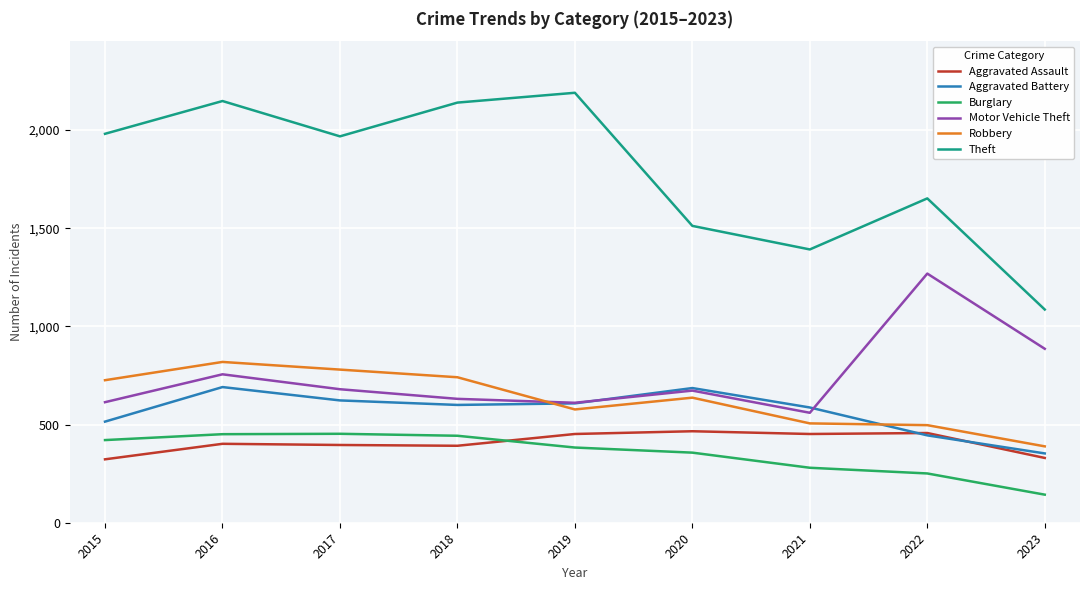

What is the maximum value for Robbery?

819